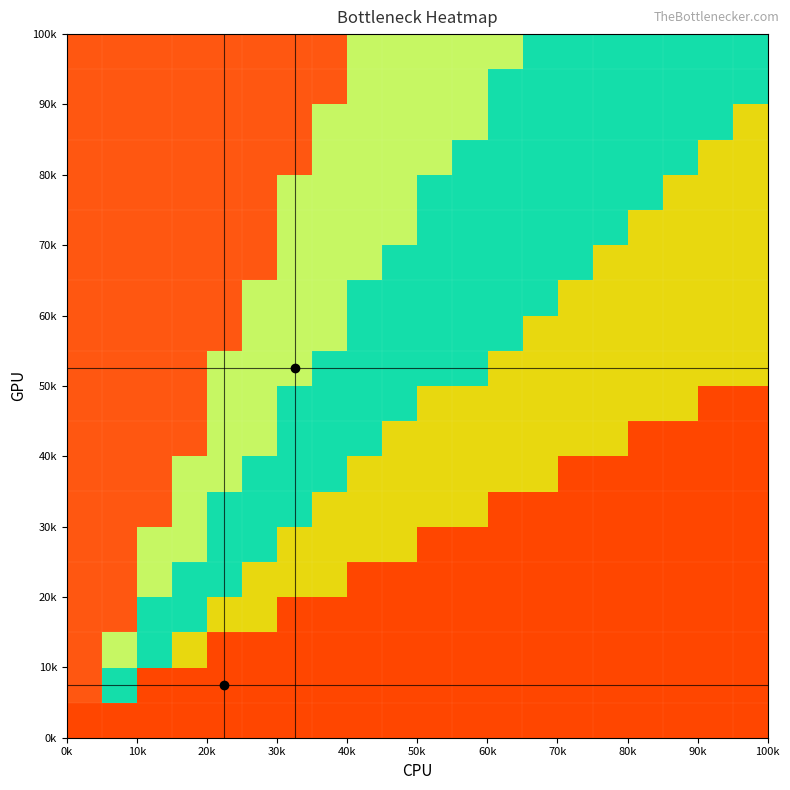

What is the minimum value shown in the chart?

0.1